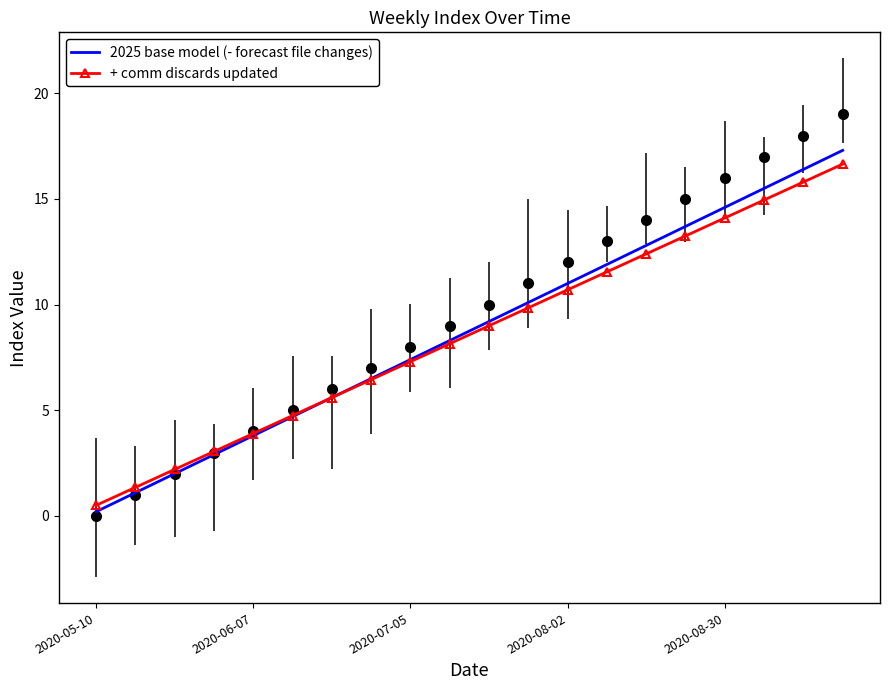

At which label does 2025 base model (- forecast file changes) reach its peak?

19